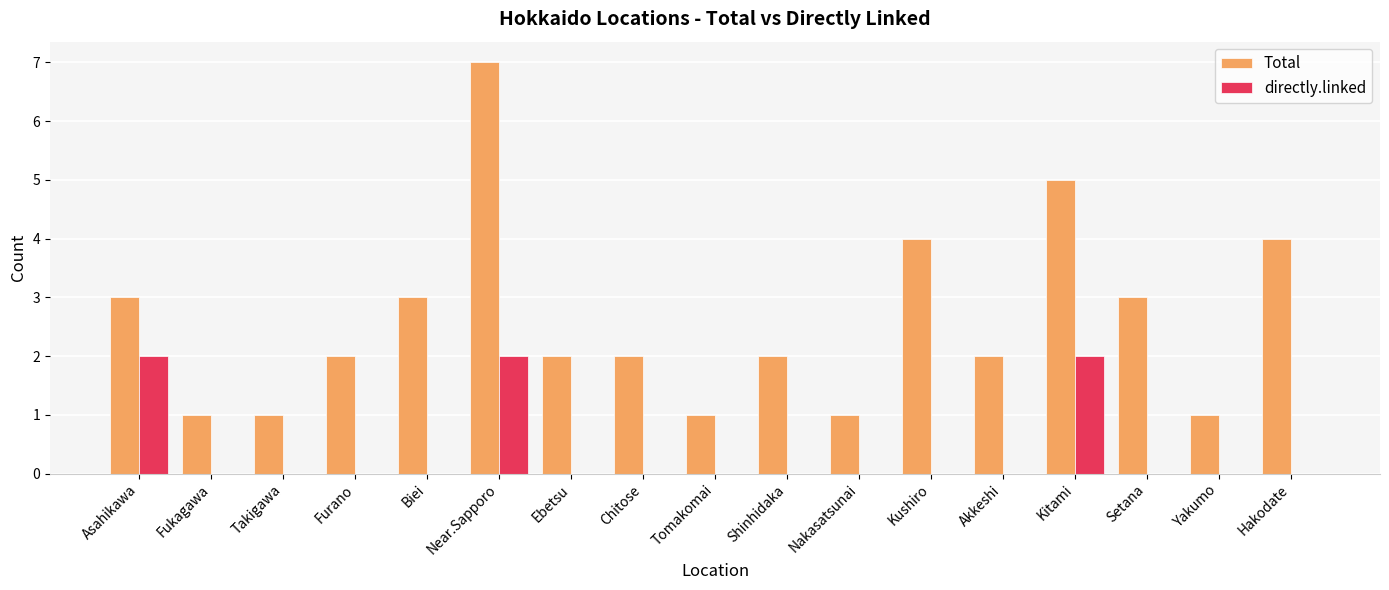

At which category is the sum across all series the highest?

Near.Sapporo